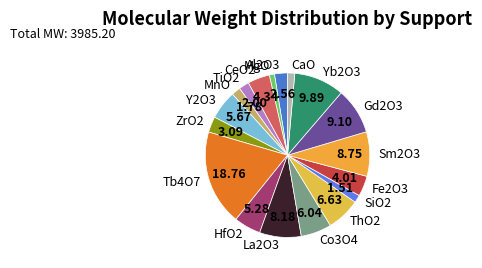

Approximately how many times larger is the value at Sm2O3 compared to La2O3?

1.1